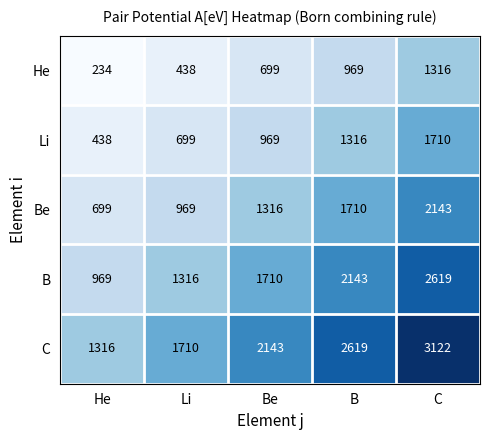

Which series has the largest total across all categories?

C